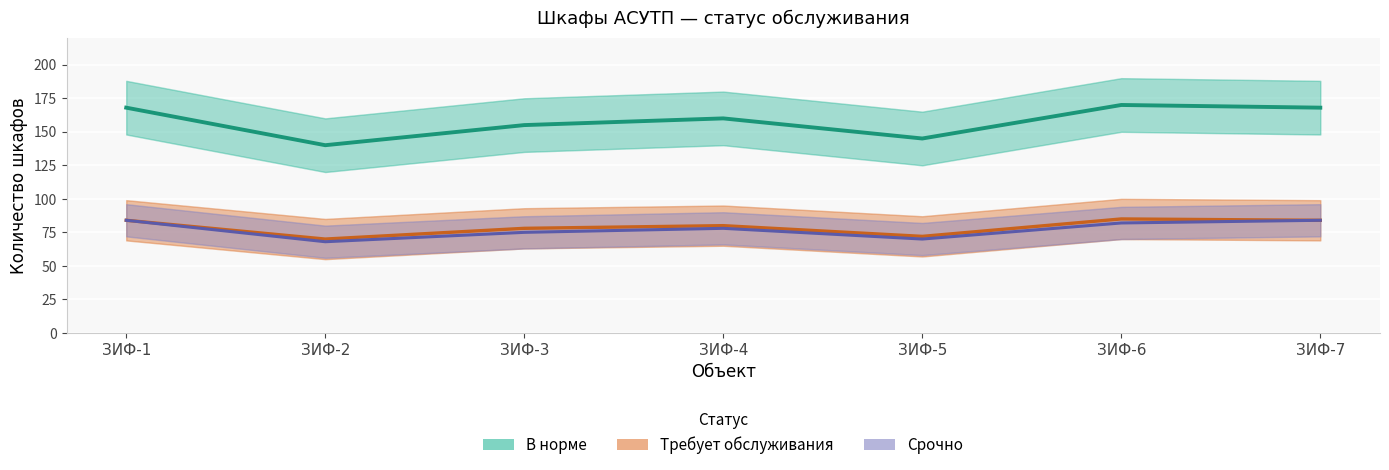

What is the value of the В норме point at the 6th from the left?

170